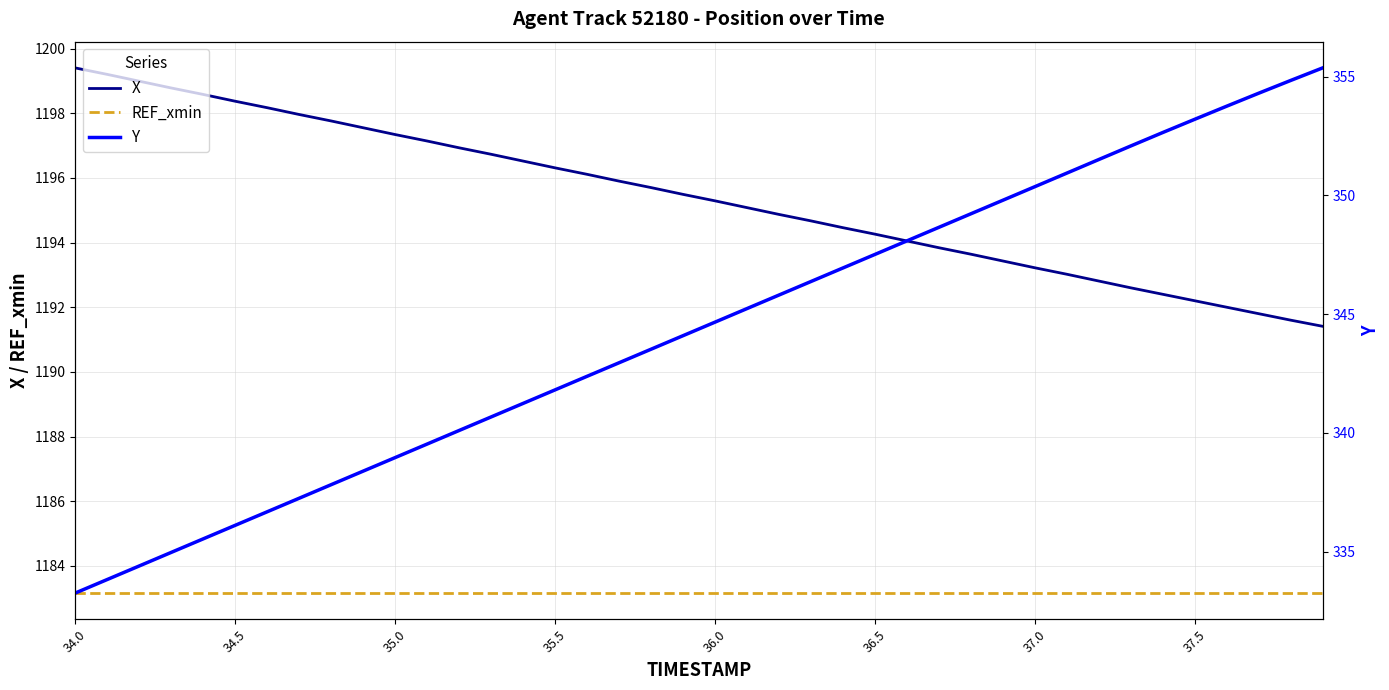

The REF_xmin series shows 1183.2 at 35.0. True or false?

True